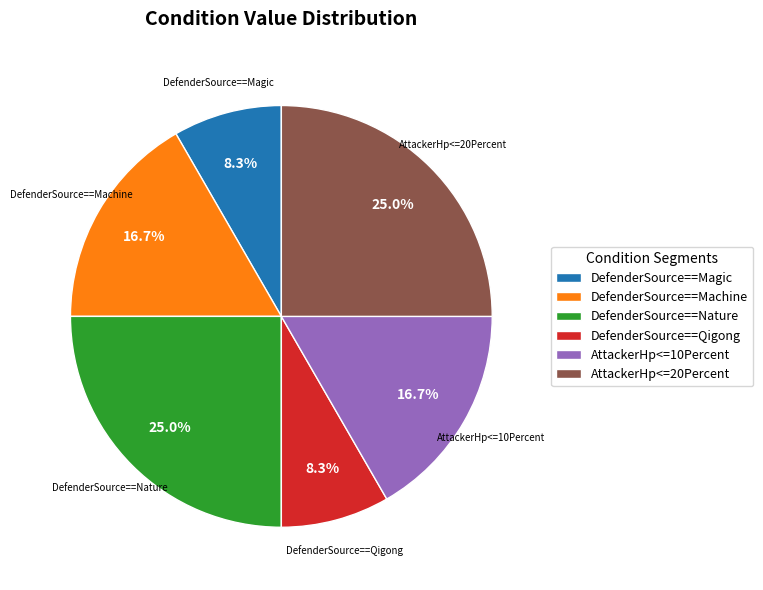

What percentage do AttackerHp<=20Percent and AttackerHp<=10Percent together represent?

41.7%